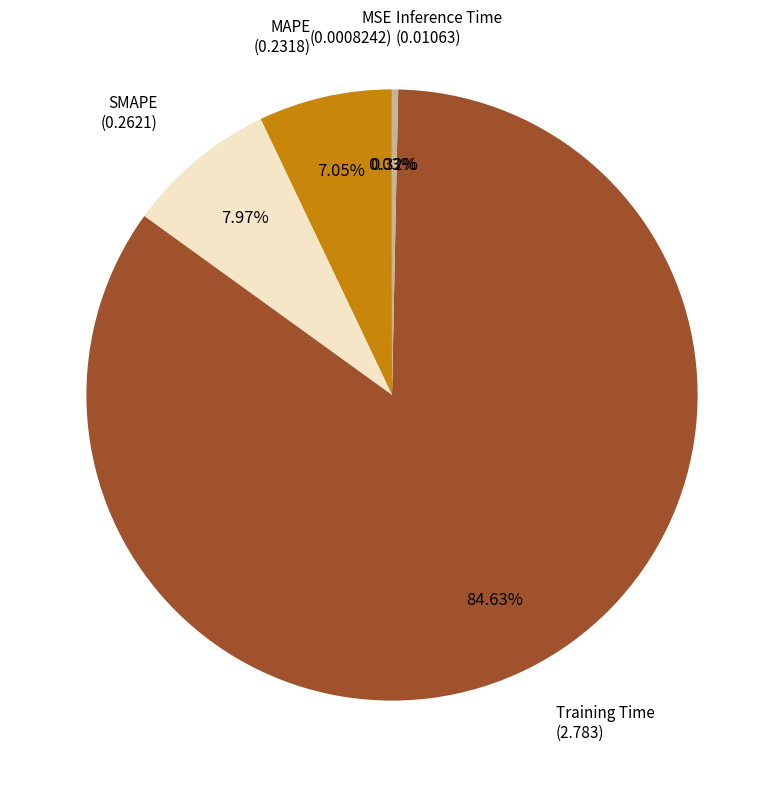

What is the smallest slice in the pie chart?

MSE